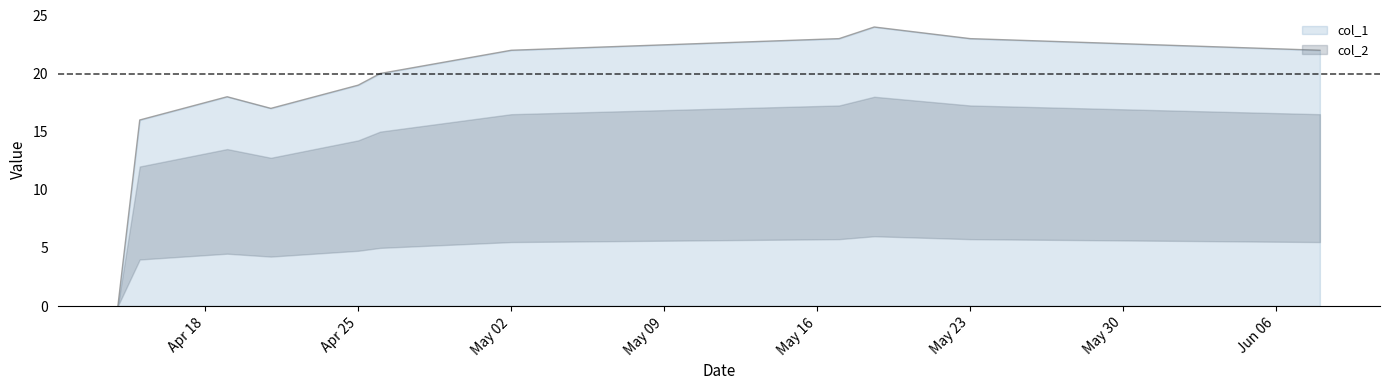

What is the maximum value for col_1?

24